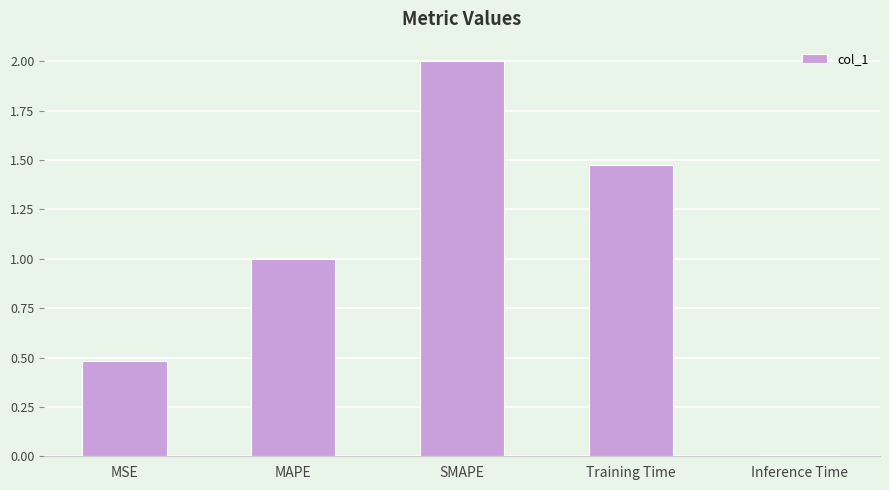

How many data points are less than 1?

2